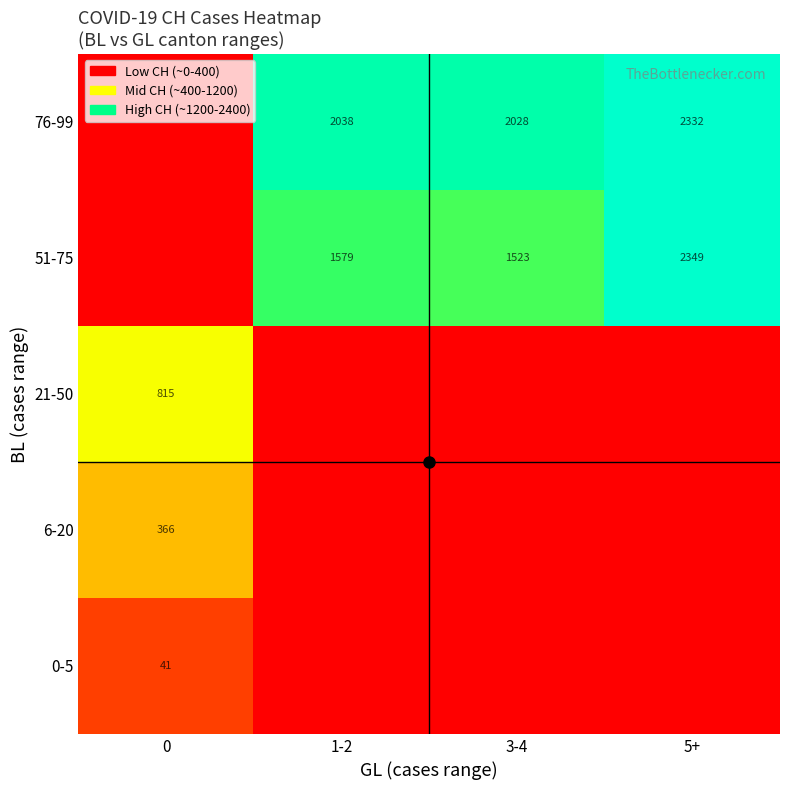

Rank the series by their maximum value, from highest to lowest.

51-75, 76-99, 21-50, 6-20, 0-5